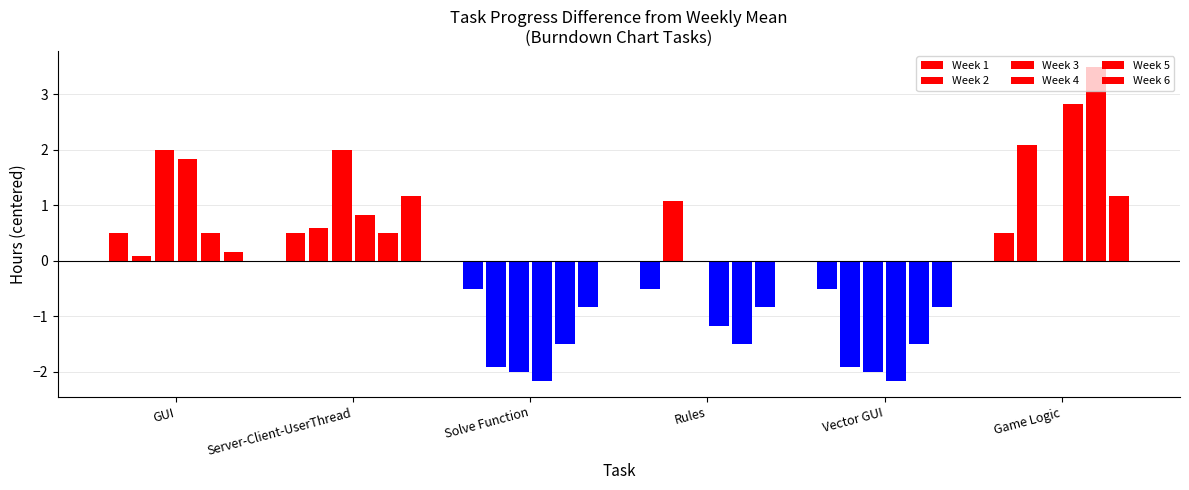

How many values in Week 2 are above zero?

4